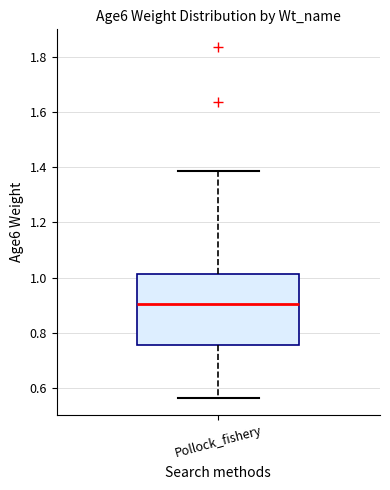

Where does the upper whisker of the box for Pollock_fishery end on the y-axis? The values are not printed on the chart, so give them approximately, as read against the axis.

1.38